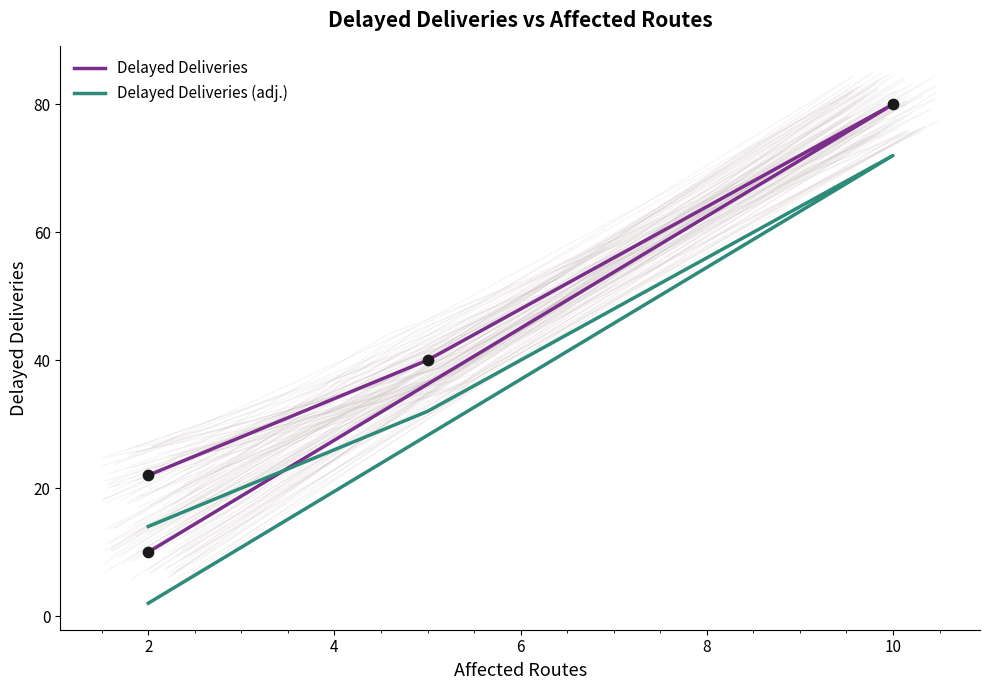

Is the value of Delayed Deliveries at 0 greater than the value of Delayed Deliveries (adj.) at 2?

No